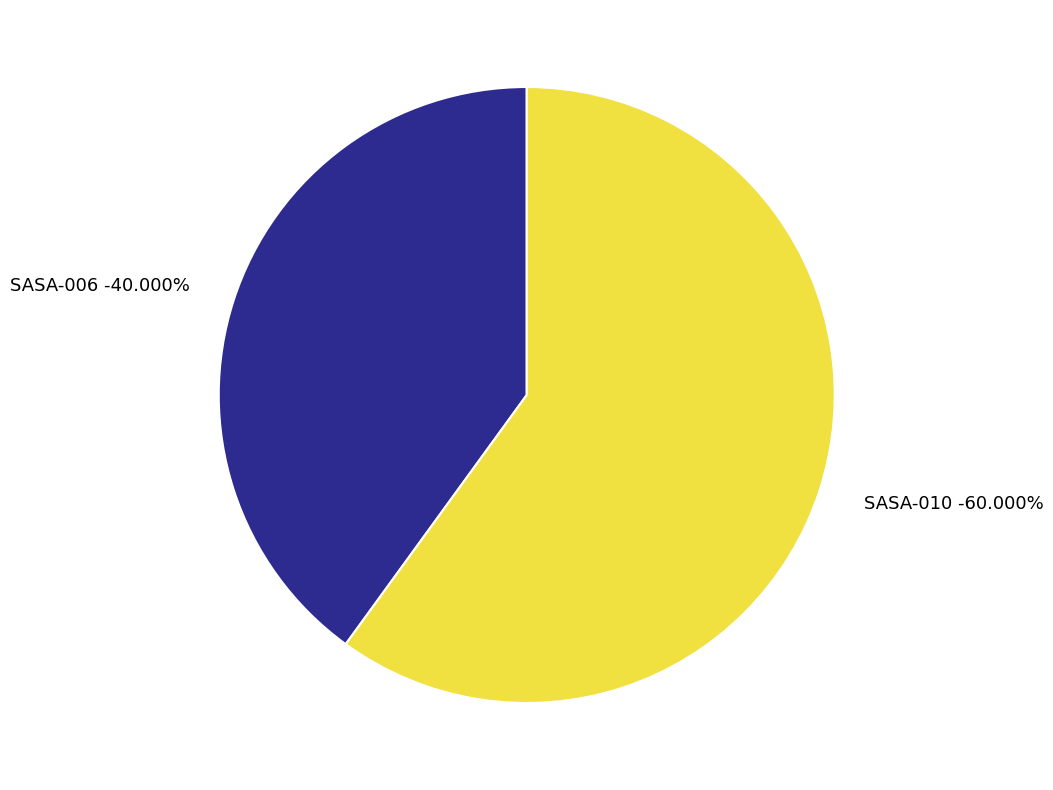

How many segments does this pie chart have?

2